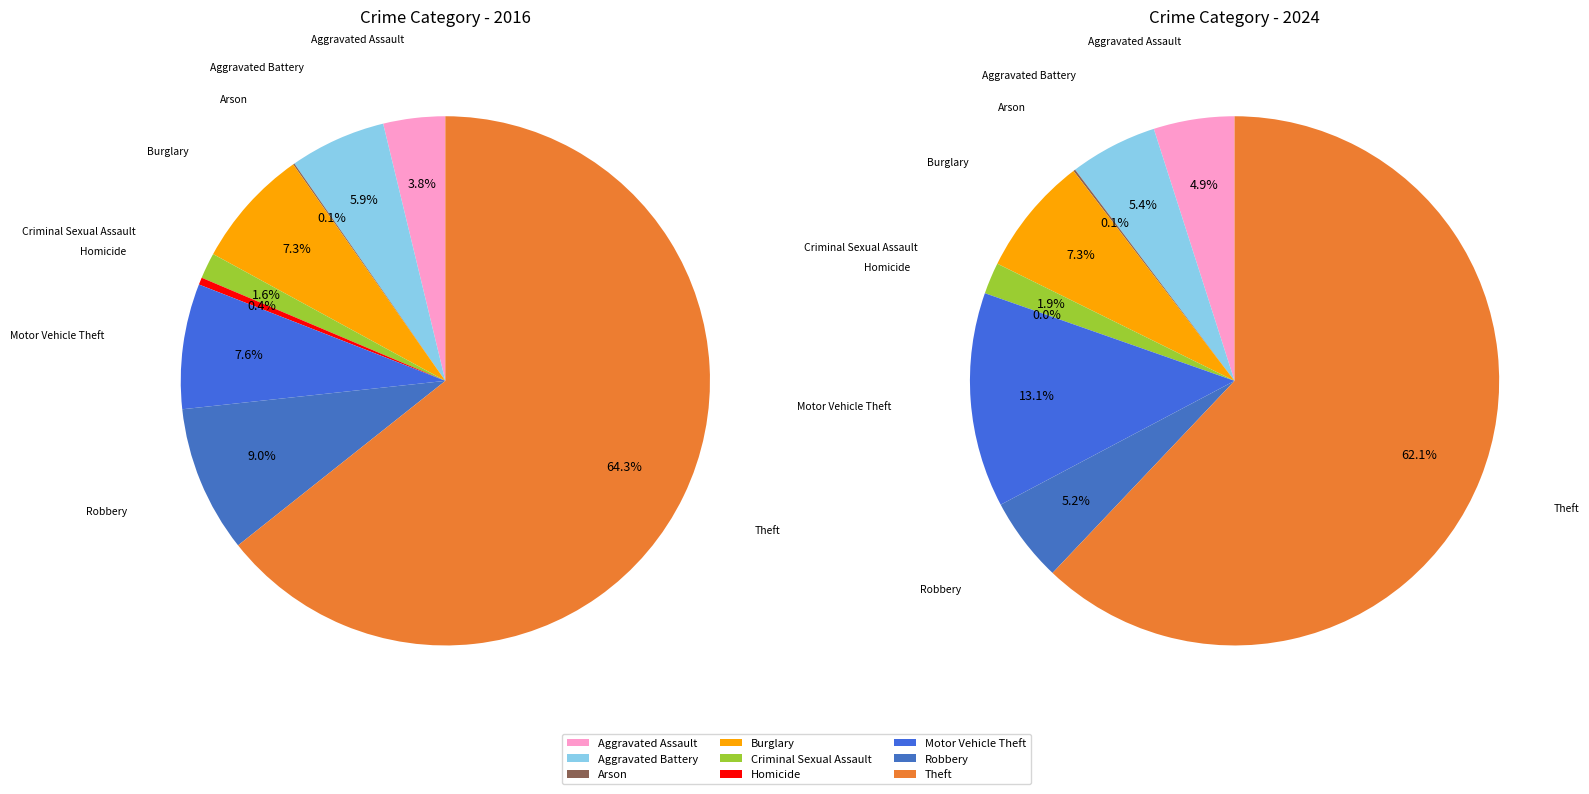

The values_2016 slice represents 4% of the pie. True or false?

True